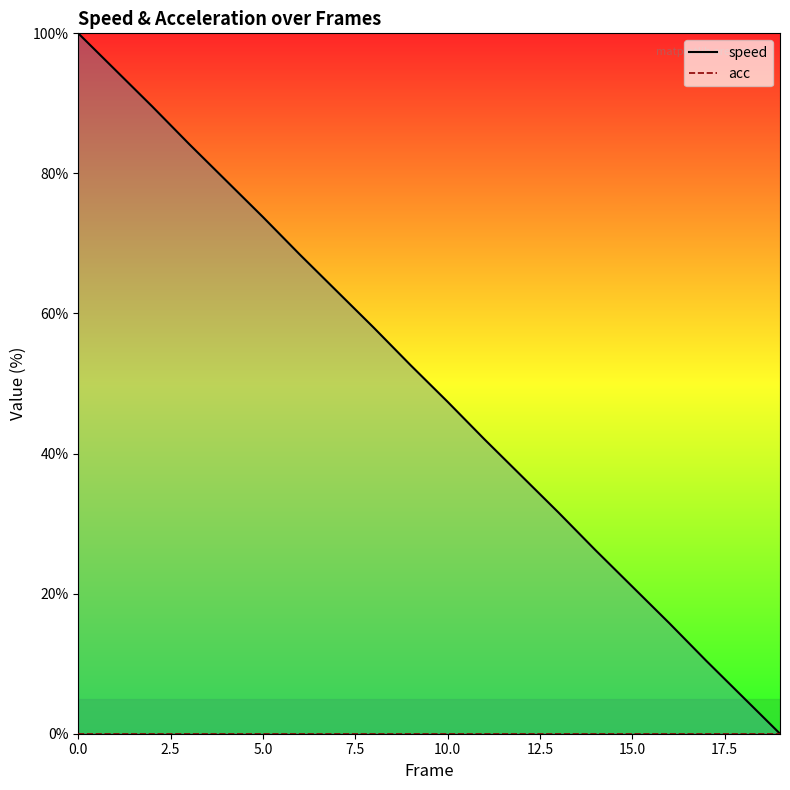

Between 13 and 15, which series saw the biggest shift?

speed_line